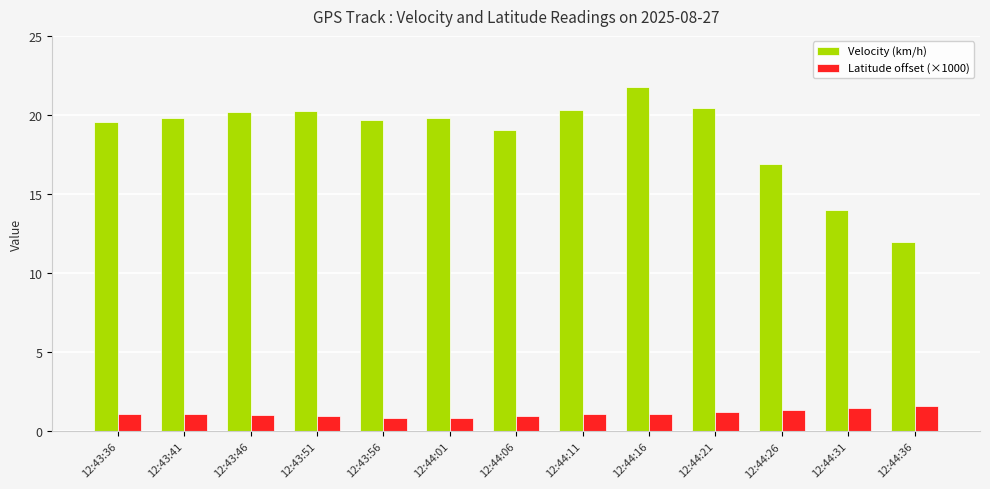

What is the label of the 11th bar from the left?

12:44:26